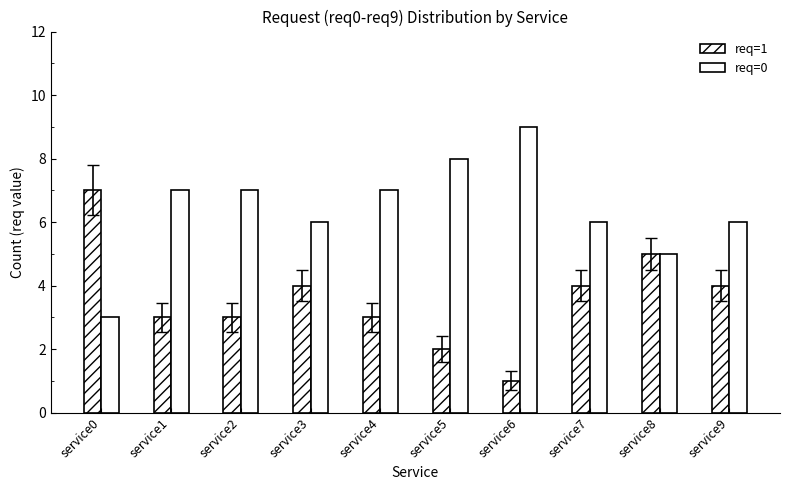

What is the maximum value shown in the chart?

9